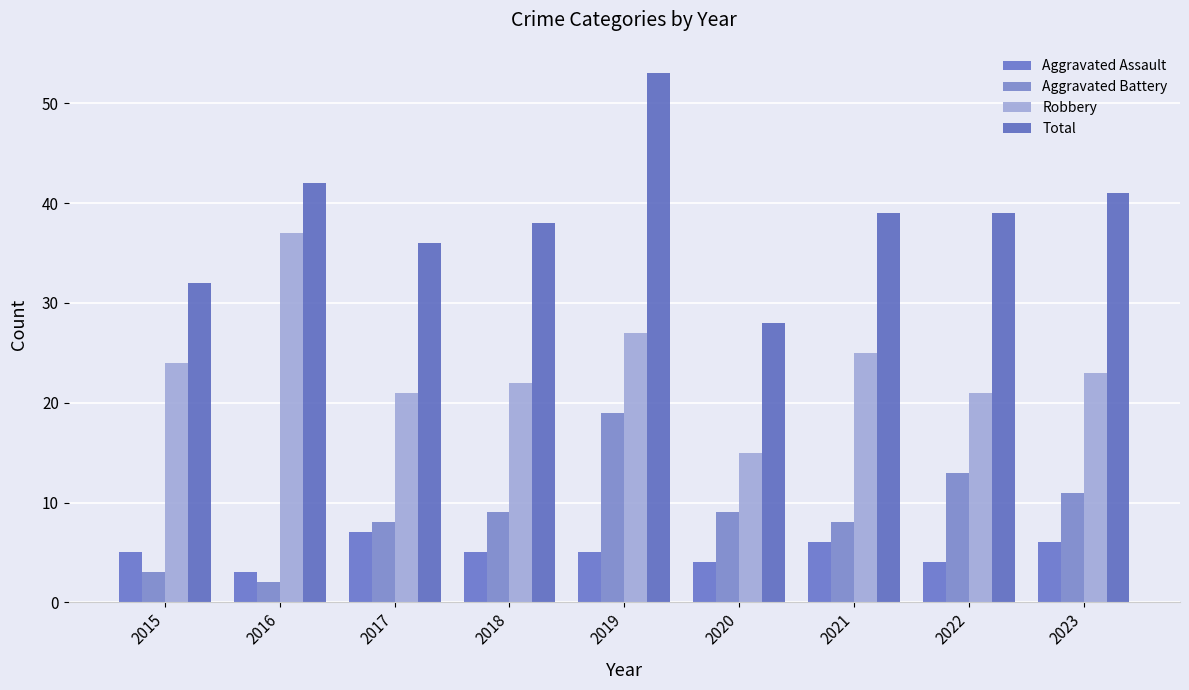

What are all the series names shown in the legend?

Aggravated Assault, Aggravated Battery, Robbery, Total